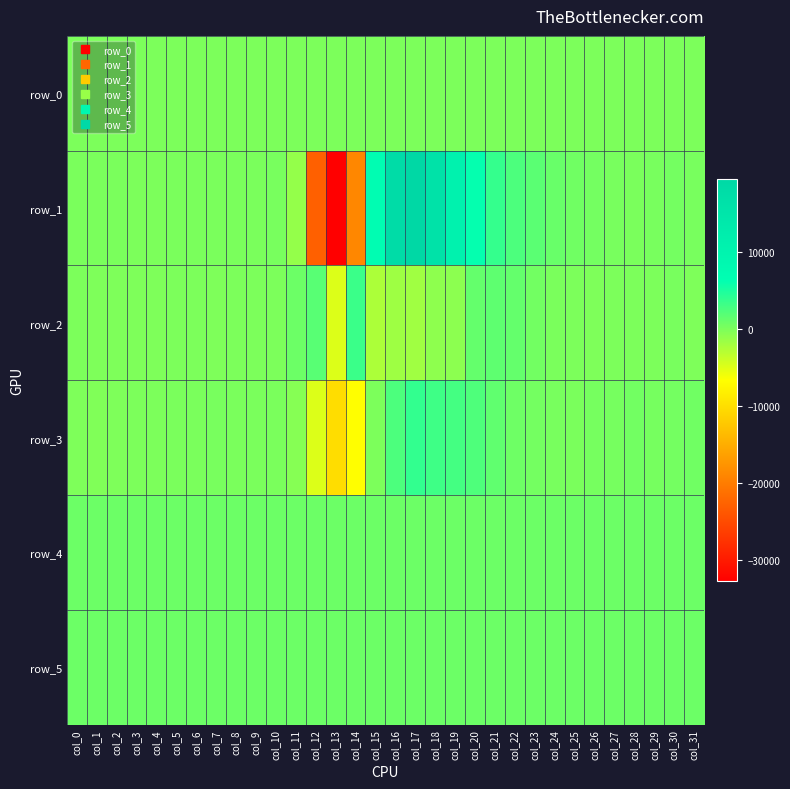

What is the difference between the maximum and second lowest values in the row_1 series?

42311.0